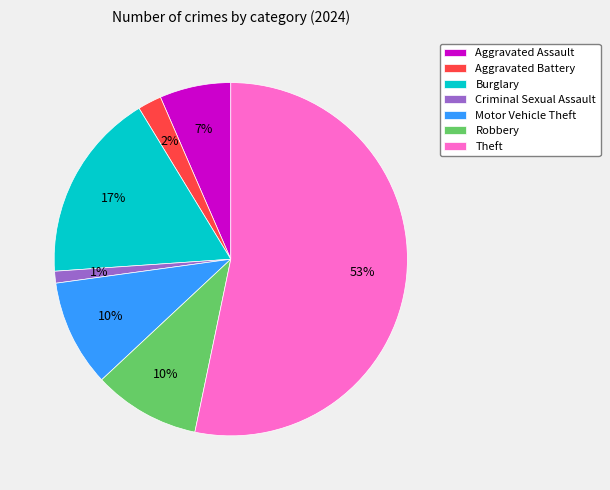

To the nearest percent, what percentage of the pie is Aggravated Assault?

7%